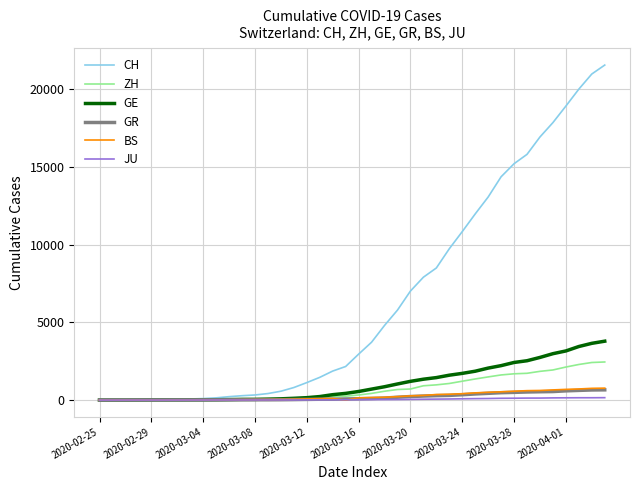

What is the average value of the CH series?

6440